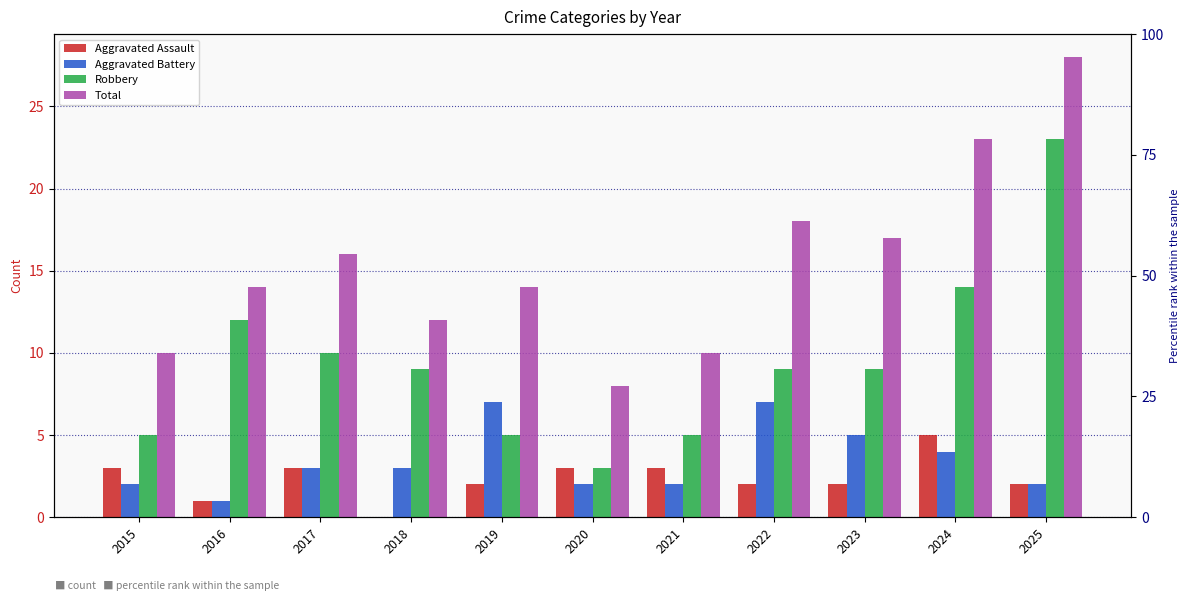

At which label is Robbery closest to 13?

2016